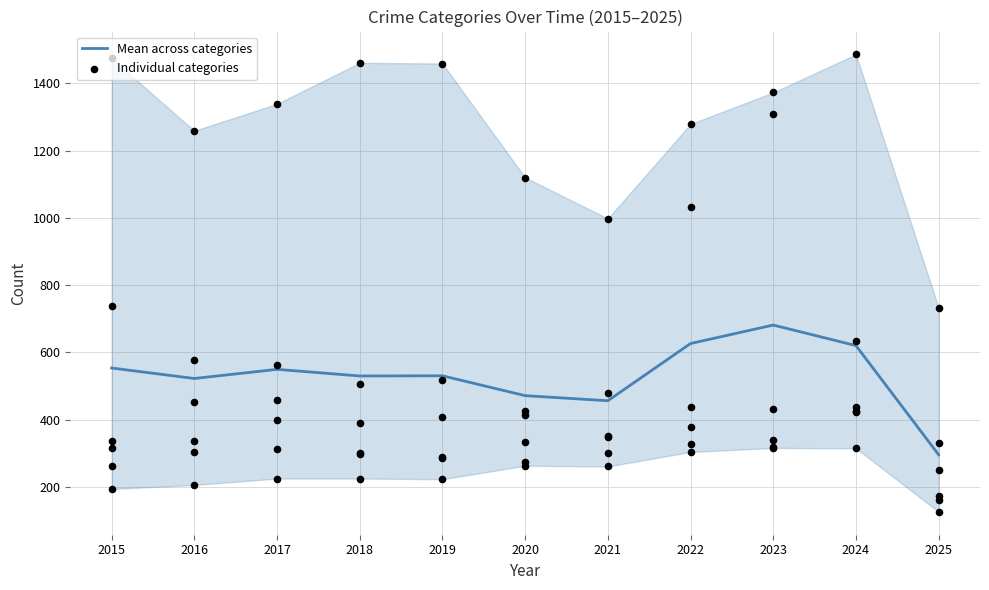

Approximately how many times larger is the value at 2022 compared to 2017?

1.1